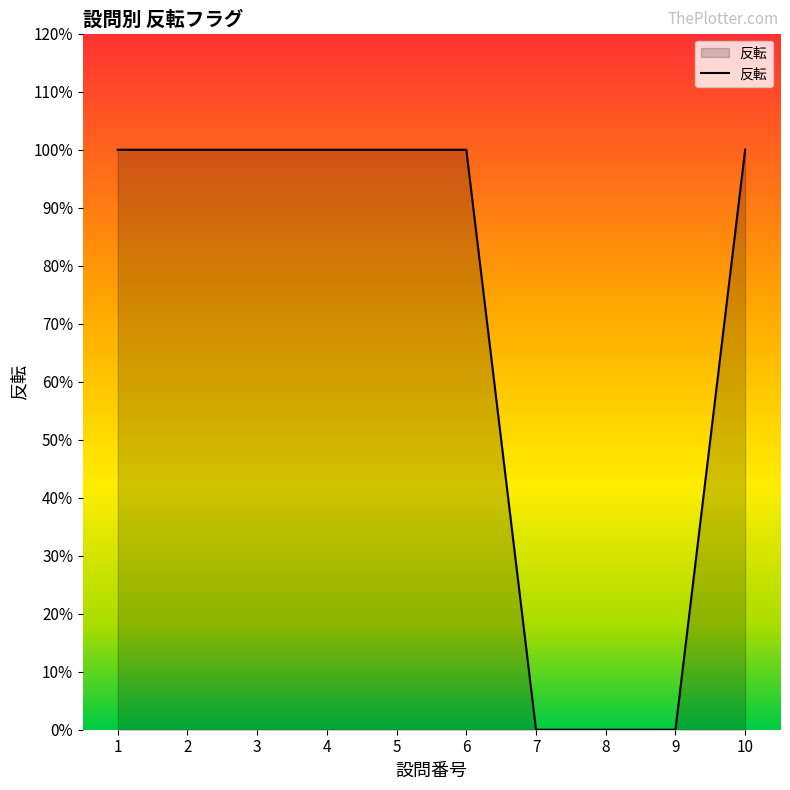

Which category has the lowest value across all series?

7